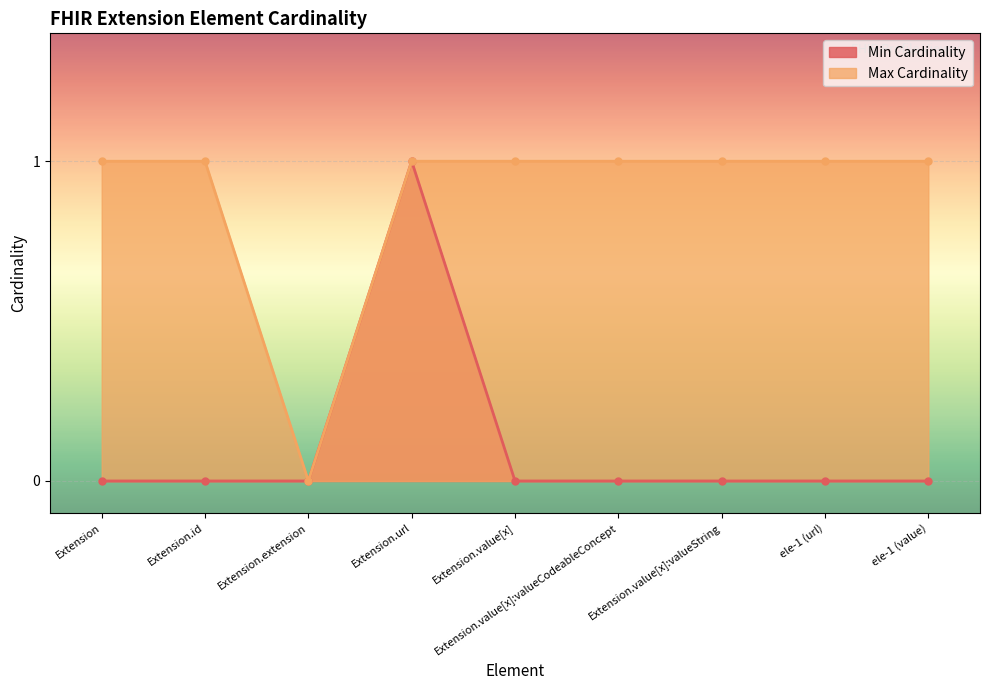

What is the total value across all series at ele-1 (value)?

1